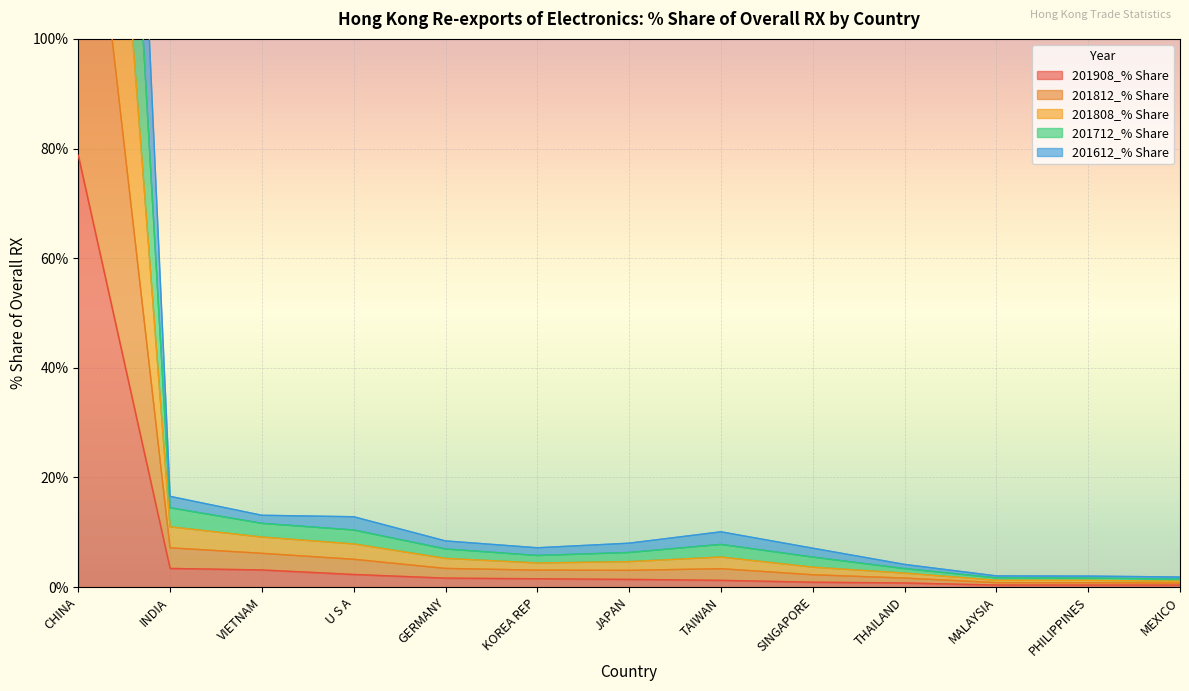

List the series in order of their peak value, highest first.

201712_% Share, 201812_% Share, 201808_% Share, 201612_% Share, 201908_% Share